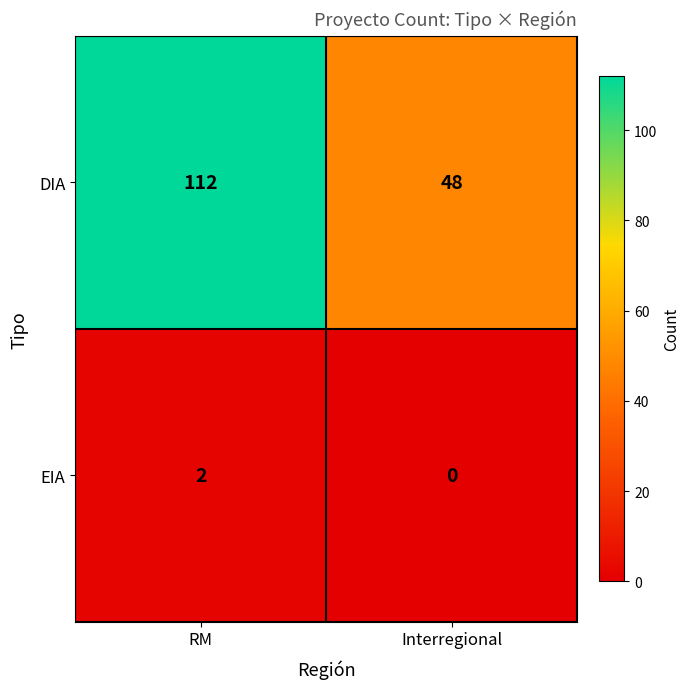

At which category does the chart reach its minimum across all series?

Interregional